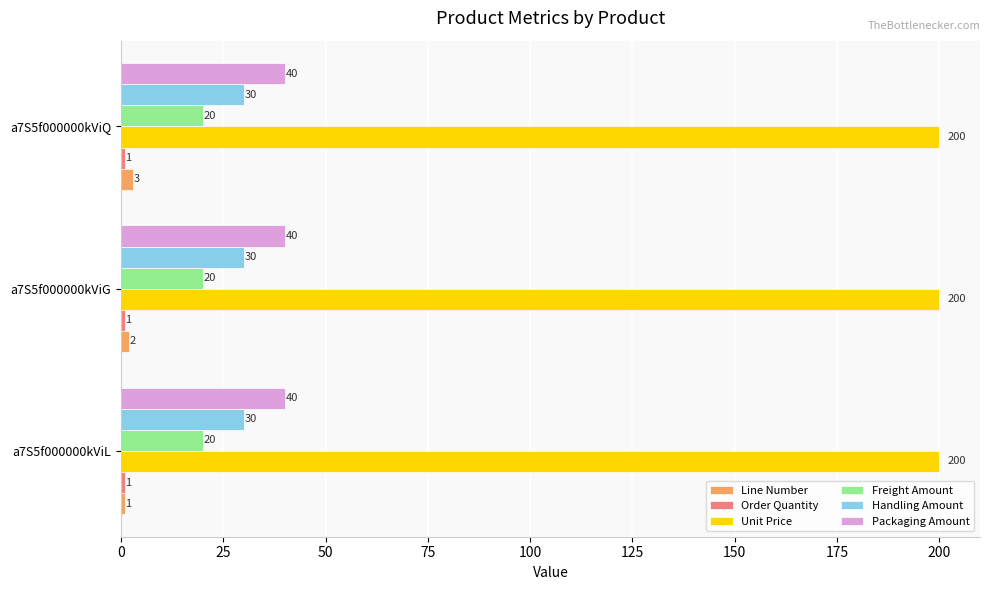

At how many categories does at least one series exceed 153?

3